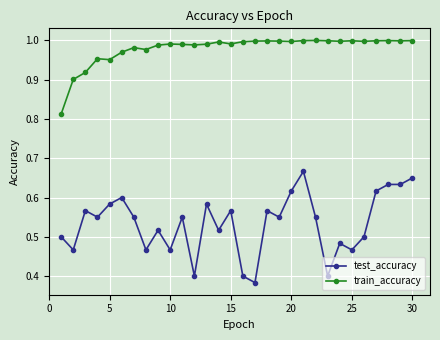

True or false: test_accuracy and train_accuracy intersect in this chart.

False